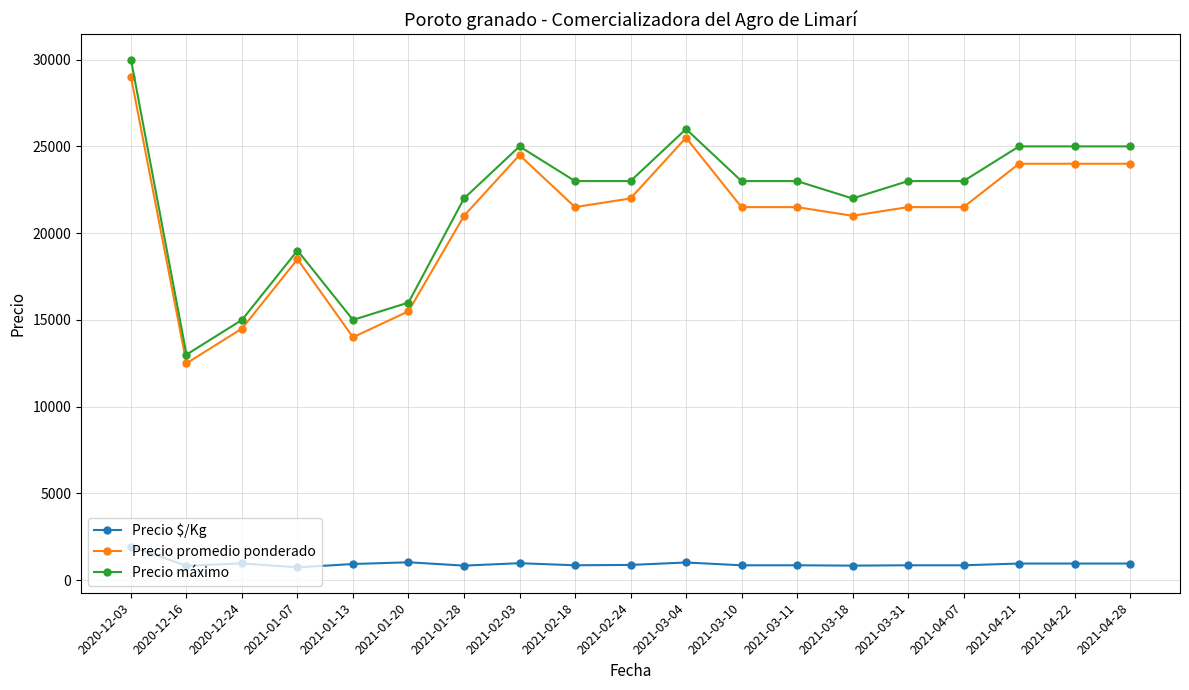

At how many categories does at least one series exceed 16978?

15